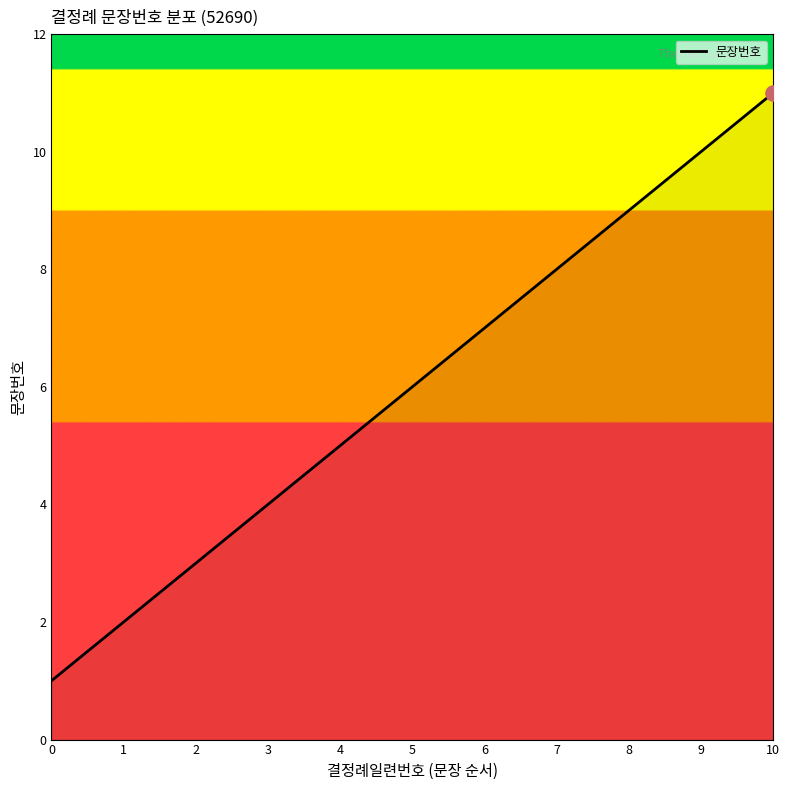

What is the change in value from 4 to 10?

+6